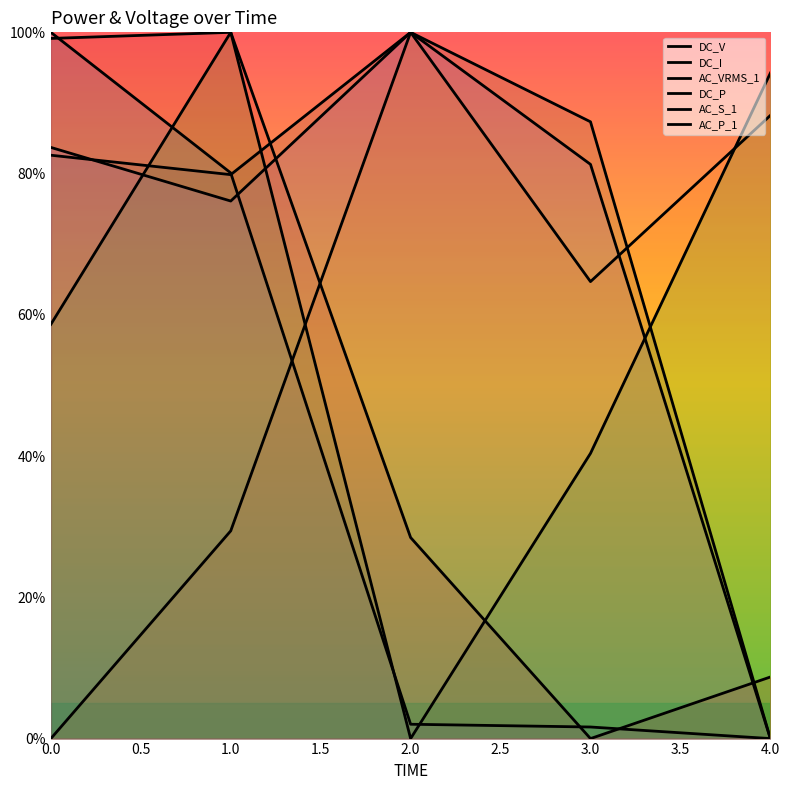

What are all the series names shown in the legend?

DC_V, DC_I, AC_VRMS_1, DC_P, AC_S_1, AC_P_1